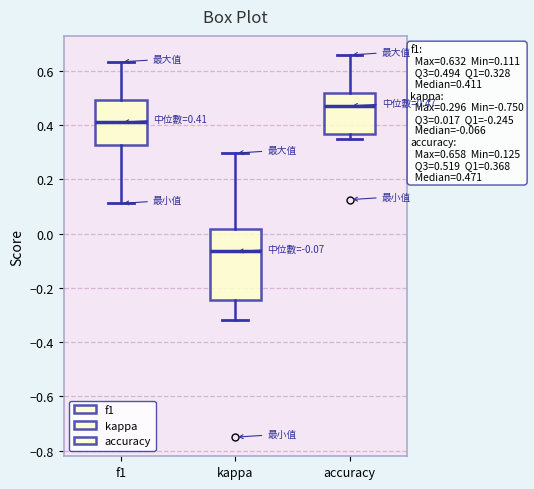

Which box is the tallest, from its lower edge to its upper edge?

kappa